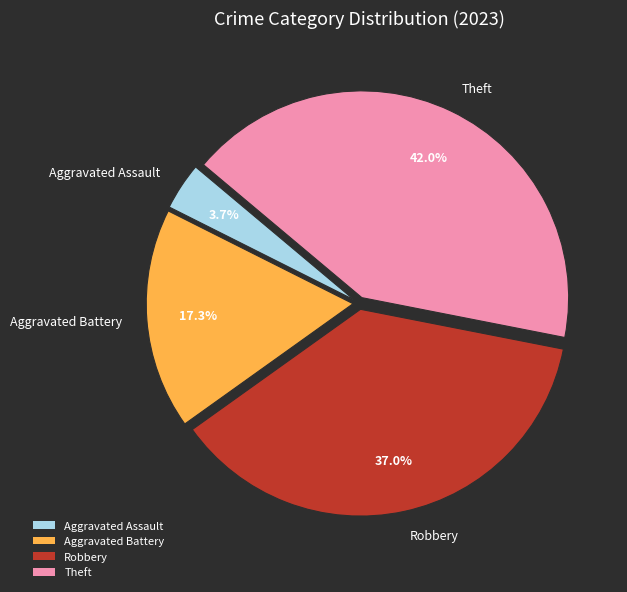

Which slice is the smallest?

Aggravated Assault